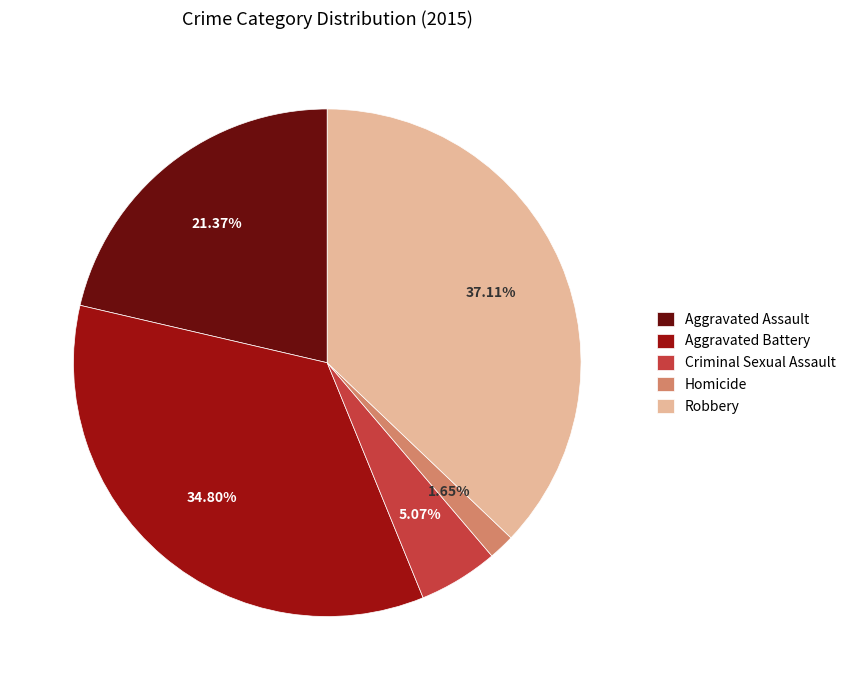

Which slice is the smallest?

Homicide